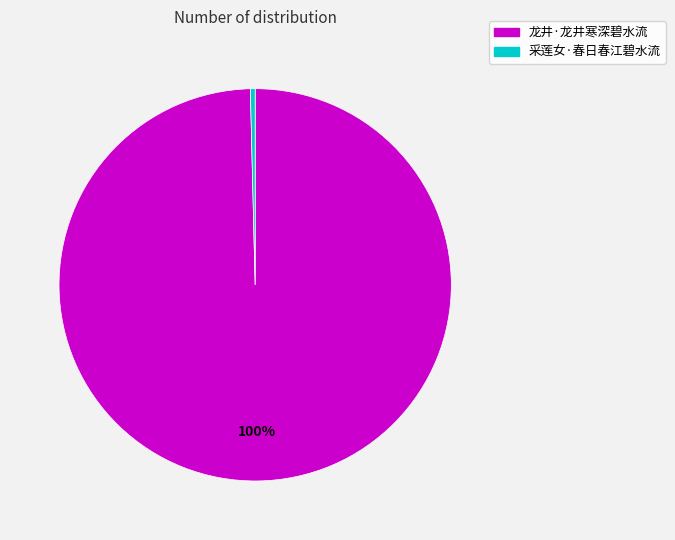

Is there any slice that represents more than half of the pie?

Yes